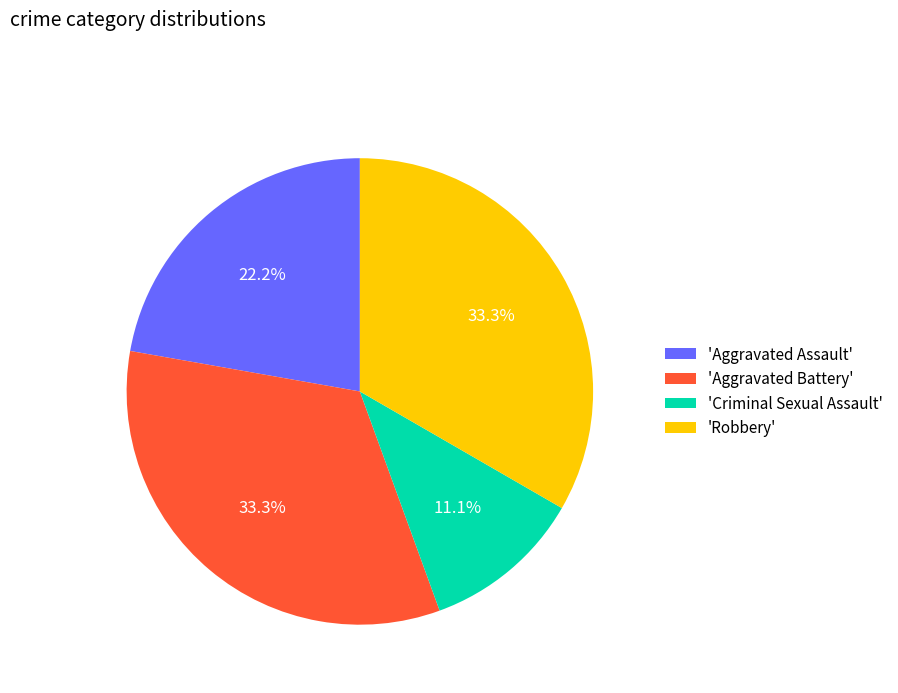

Is 'Criminal Sexual Assault' the majority of the pie?

No